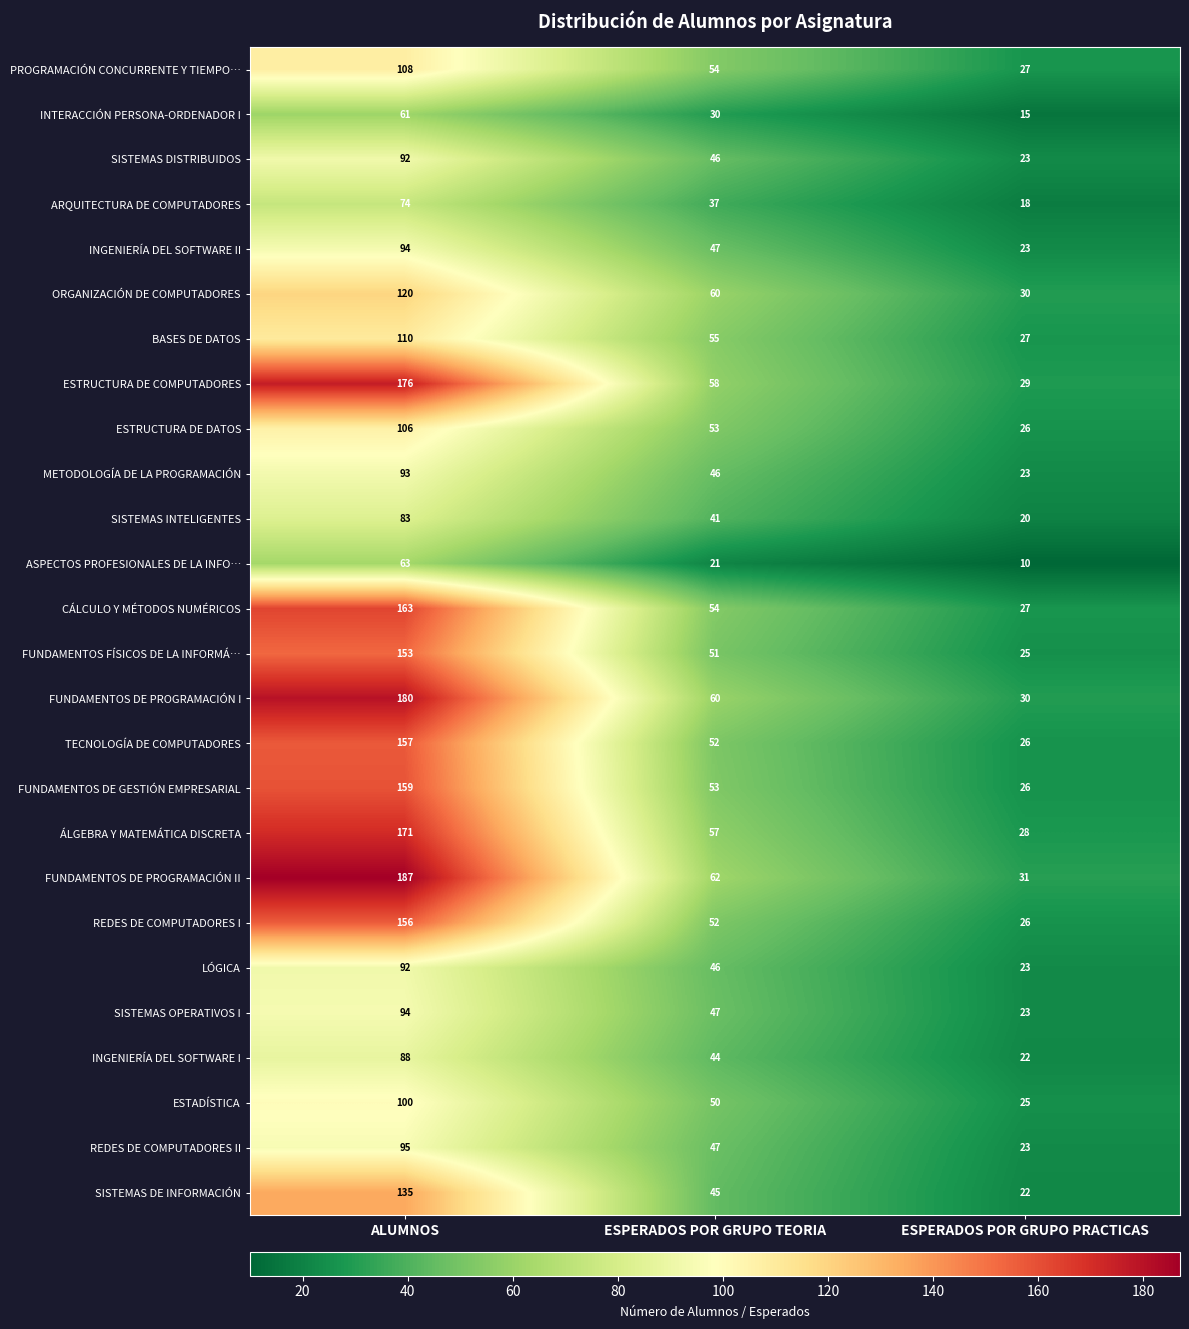

What is the difference between the FUNDAMENTOS DE PROGRAMACIÓN I values at ESPERADOS POR GRUPO PRACTICAS and ALUMNOS?

150